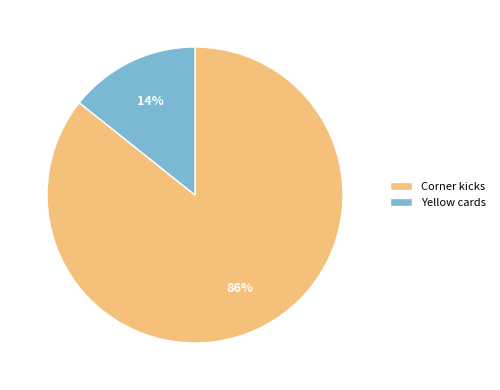

Do Corner kicks and Yellow cards together represent more than half of the pie?

Yes